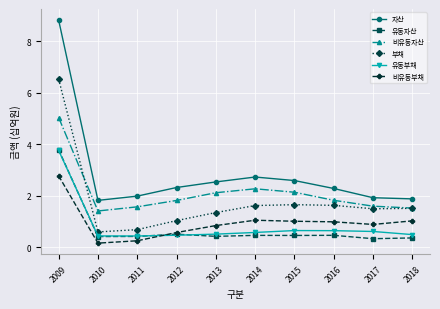

Read the 자산 value at 2013.

2.5